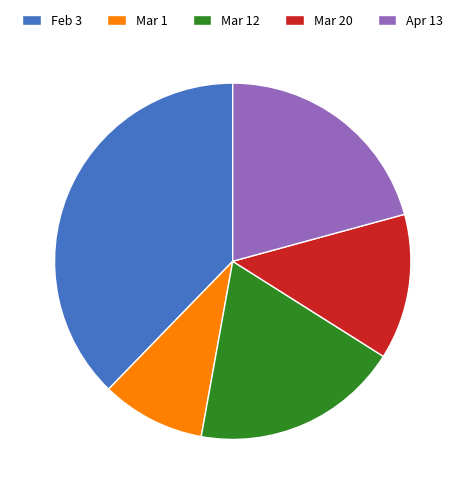

How many segments does this pie chart have?

5